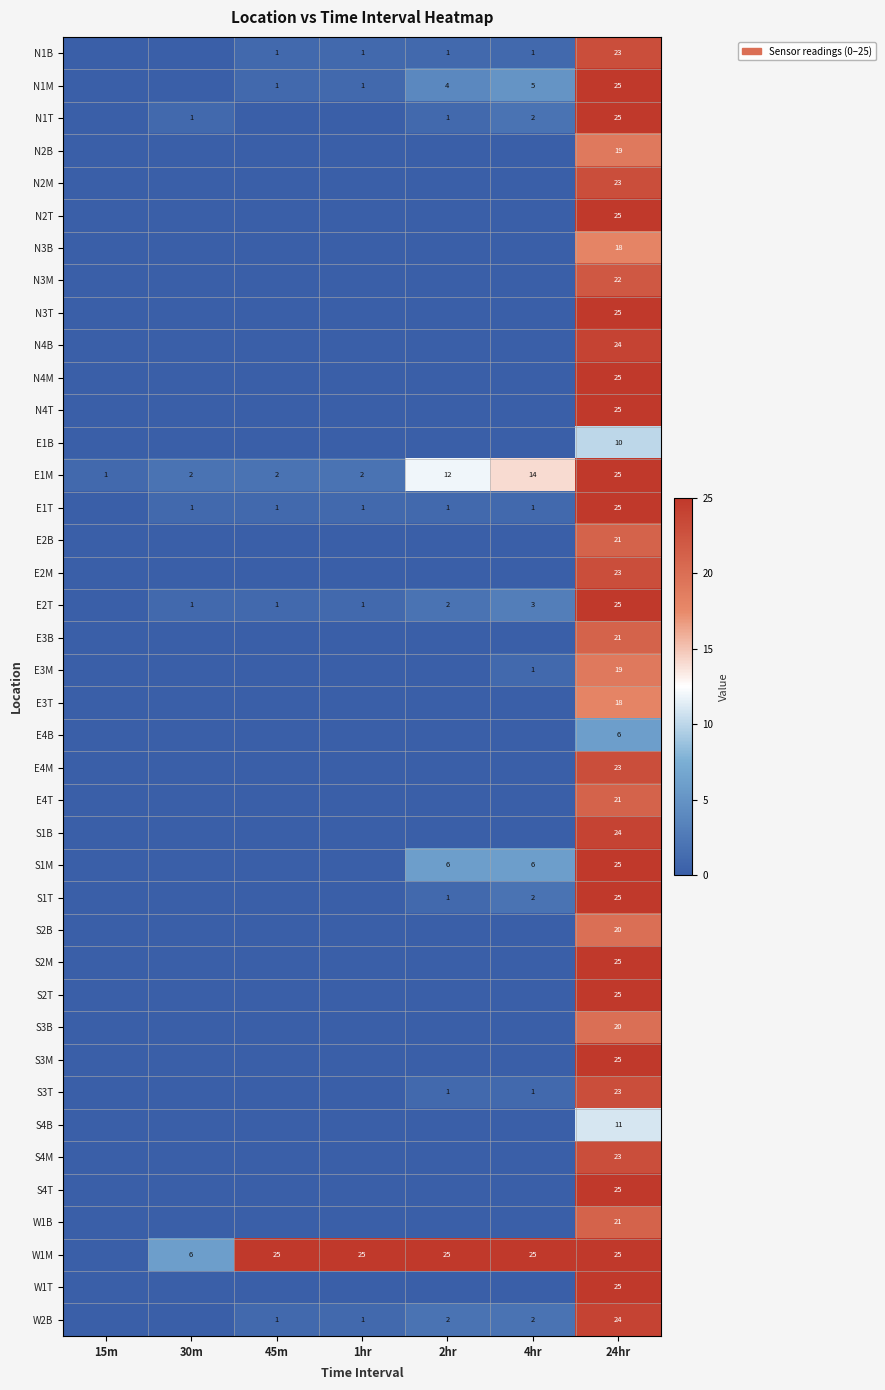

What is the spread (max minus min) of values at 24hr?

19